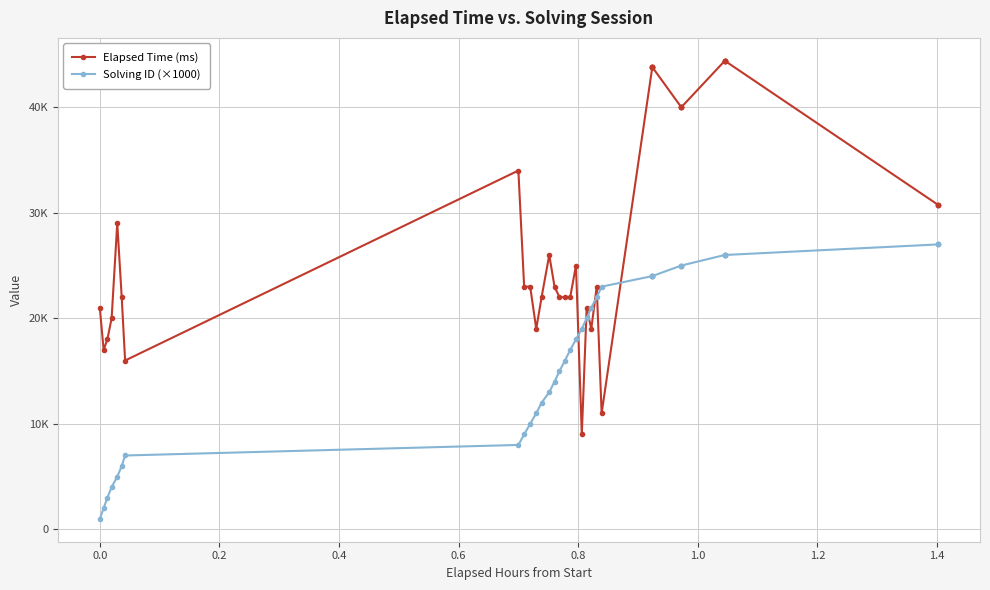

In Elapsed Time (ms), how many points are lower than both neighbors (excluding endpoints)?

6